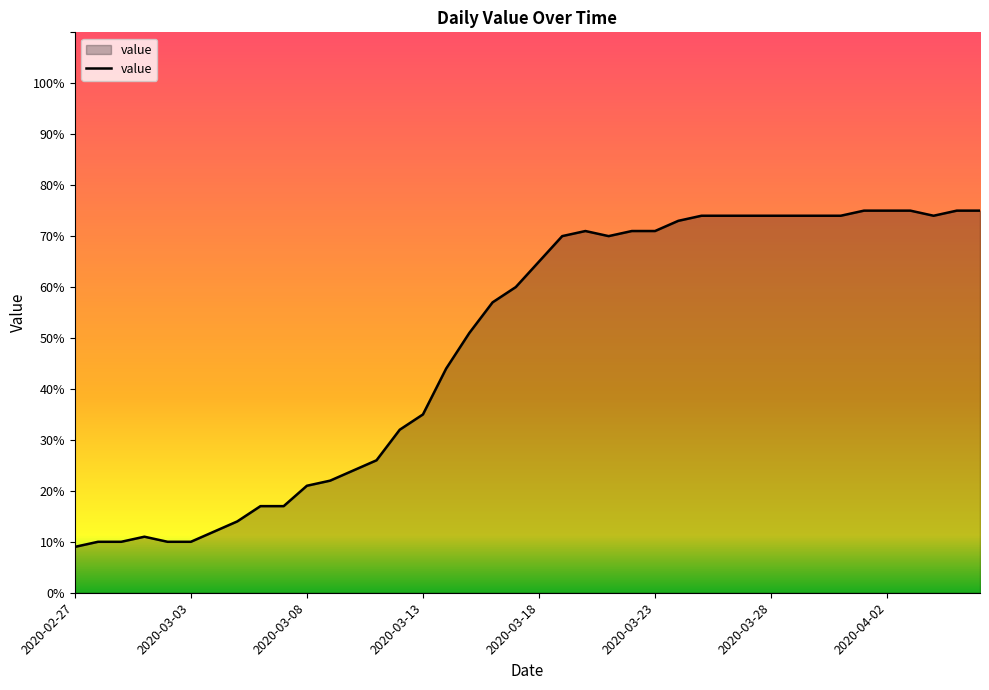

What is the maximum value shown in the chart?

75